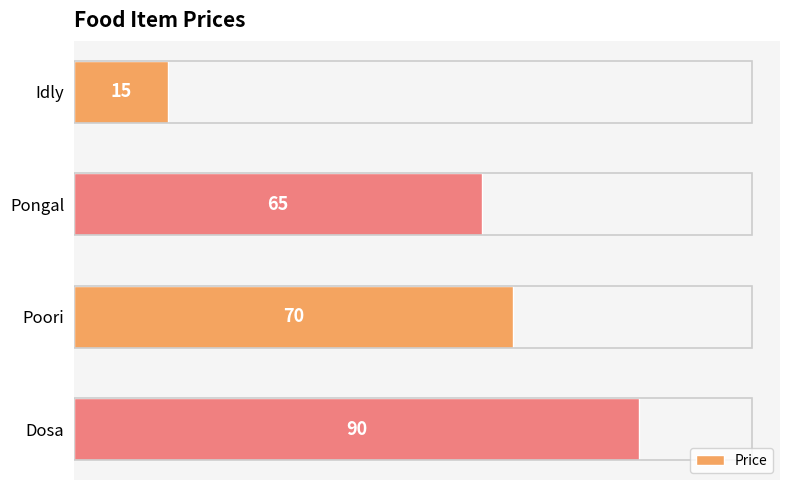

True or false: the data shows 70 at Poori.

True